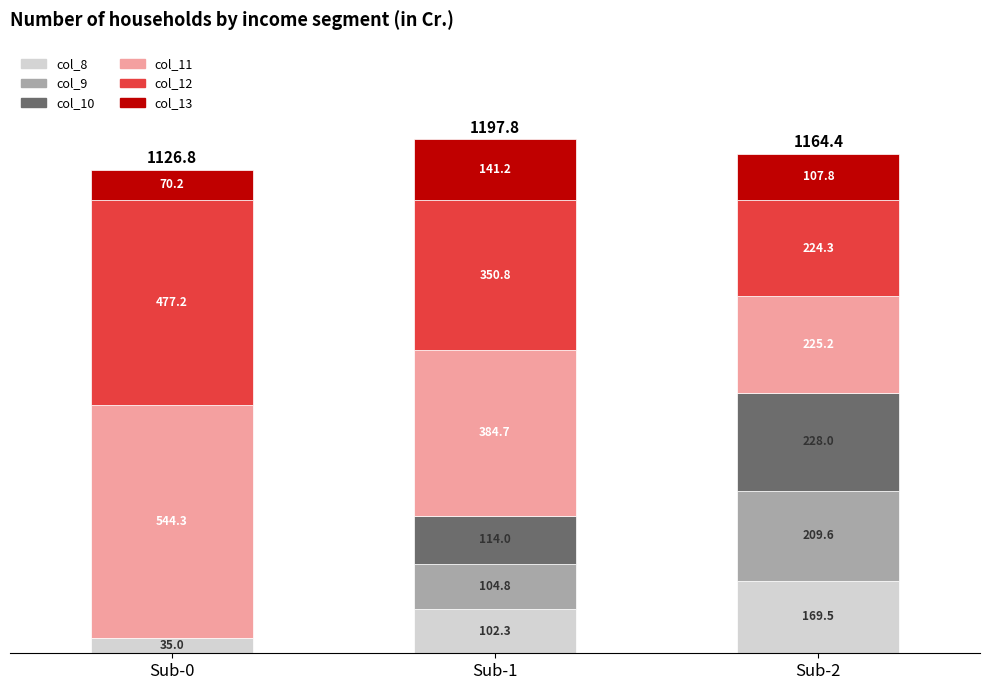

What is the total value across all series at Sub-1?

1197.8